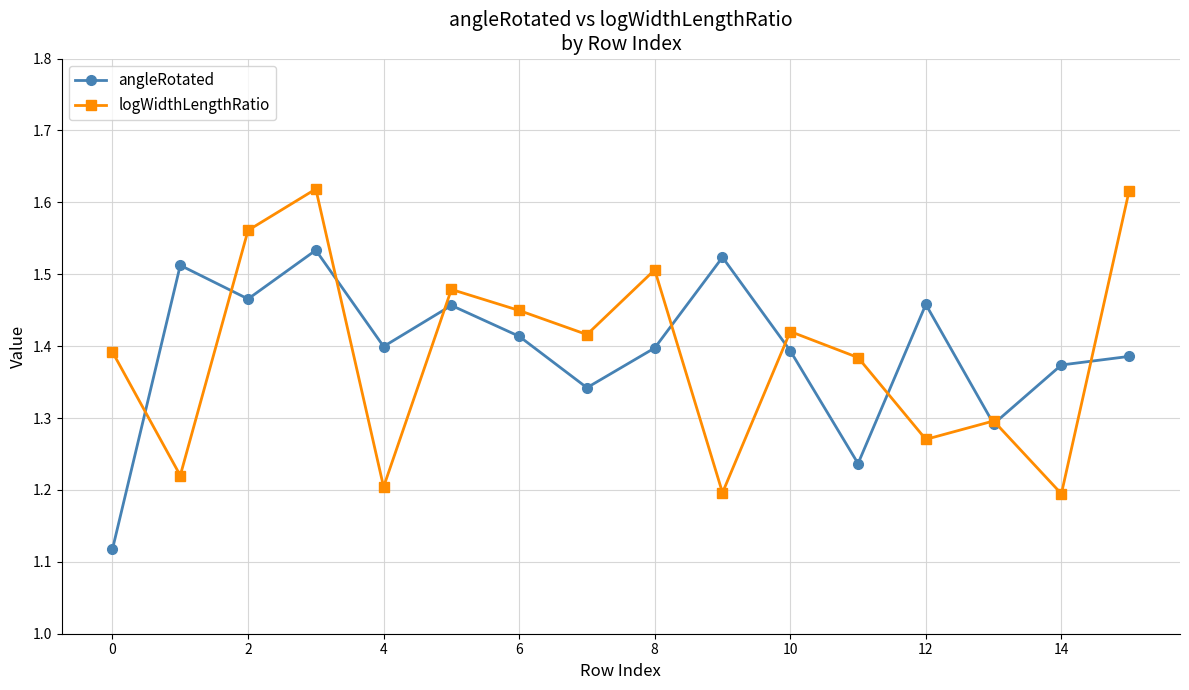

At how many categories does at least one series exceed 1?

16